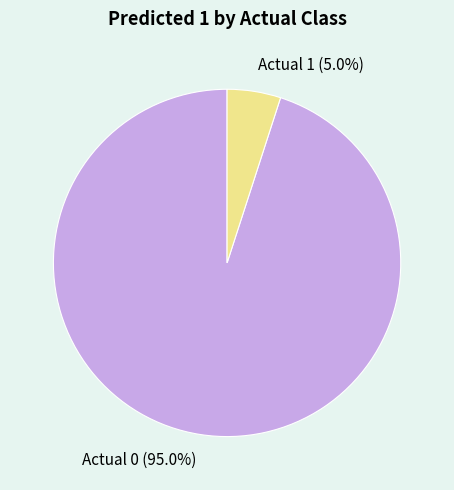

Is there a majority slice in this chart?

Yes